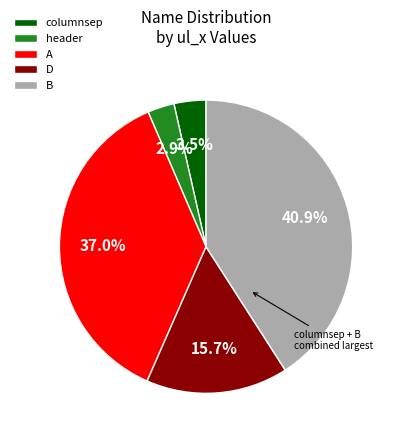

Is there a majority slice in this chart?

No